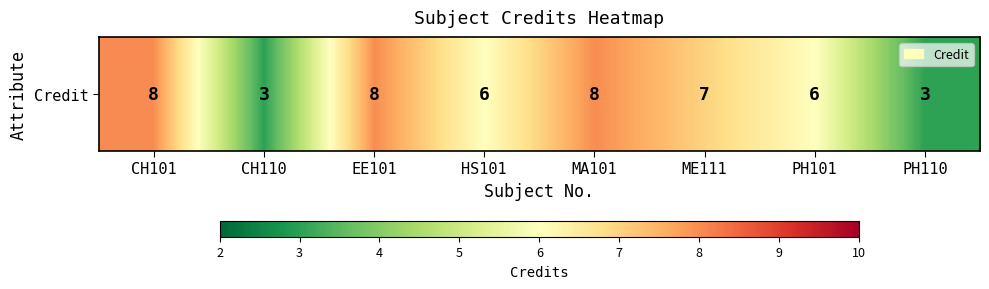

List the labels in order of value, largest first.

CH101, EE101, MA101, ME111, HS101, PH101, CH110, PH110